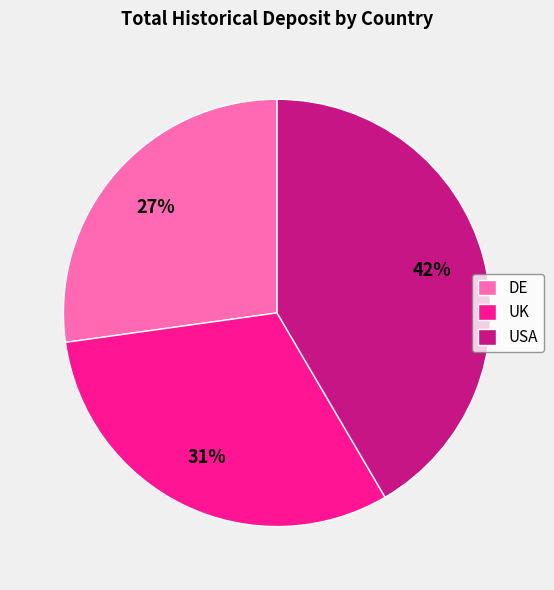

To the nearest percent, what is the combined percentage of DE and USA?

69%